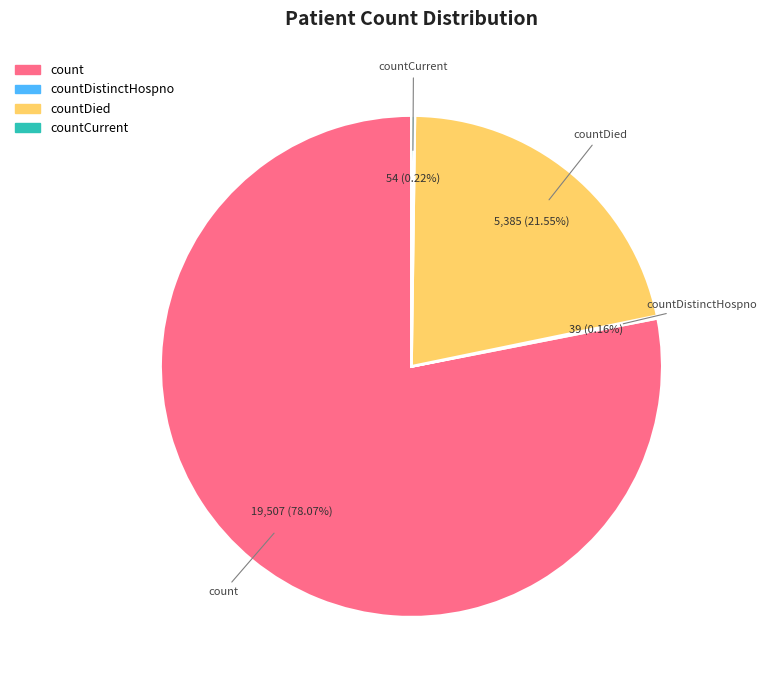

Is there a majority slice in this chart?

Yes